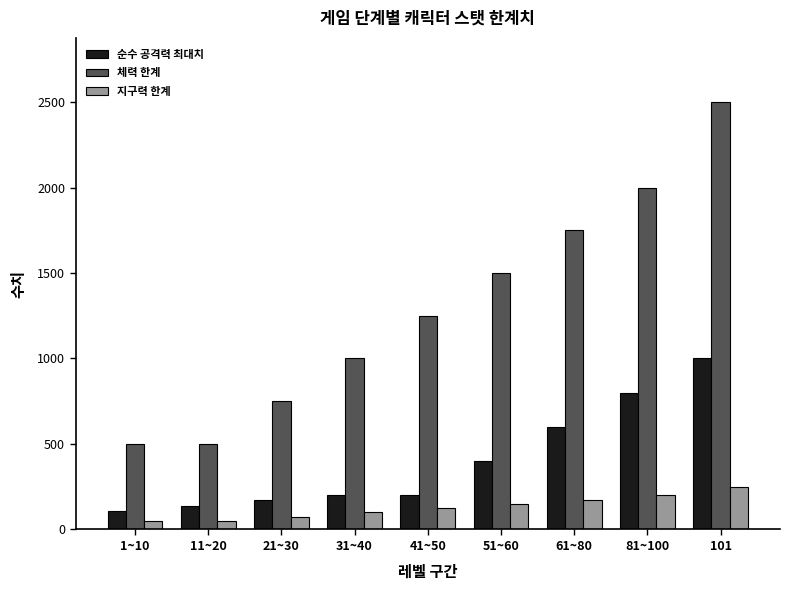

At which label is 체력 한계 closest to 1500?

51~60